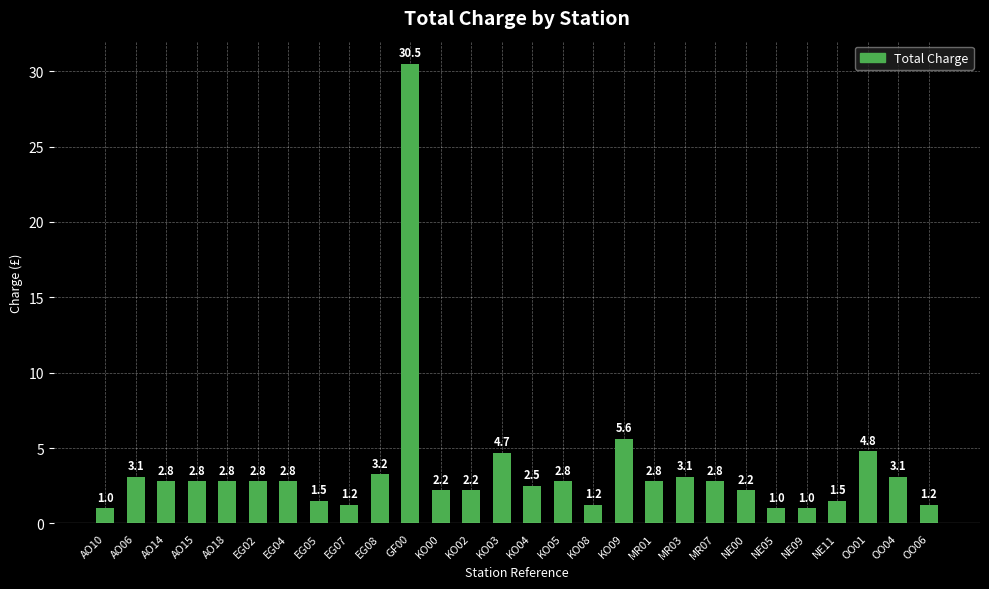

What is the label of the 16th bar from the right?

KO02